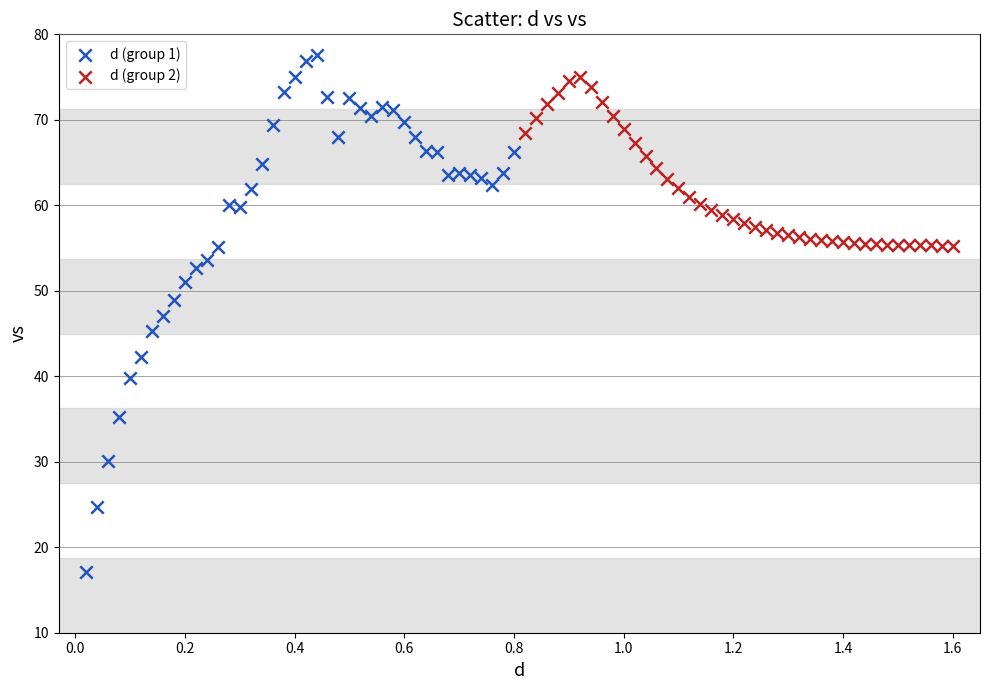

Which series reaches the minimum Y coordinate?

d (group 1)